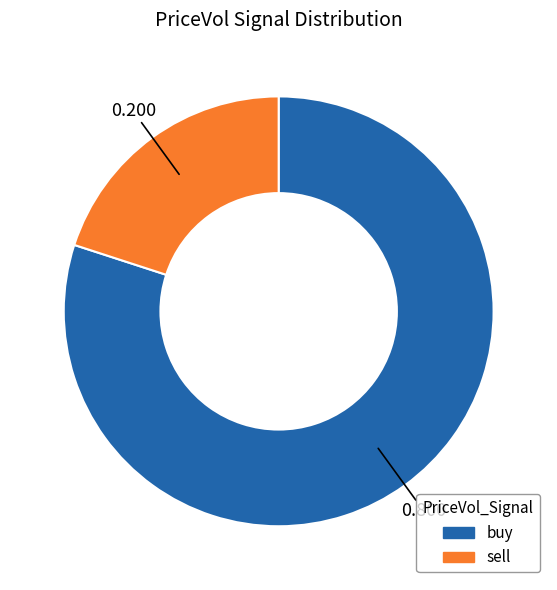

Which slice represents more than half of the pie?

buy